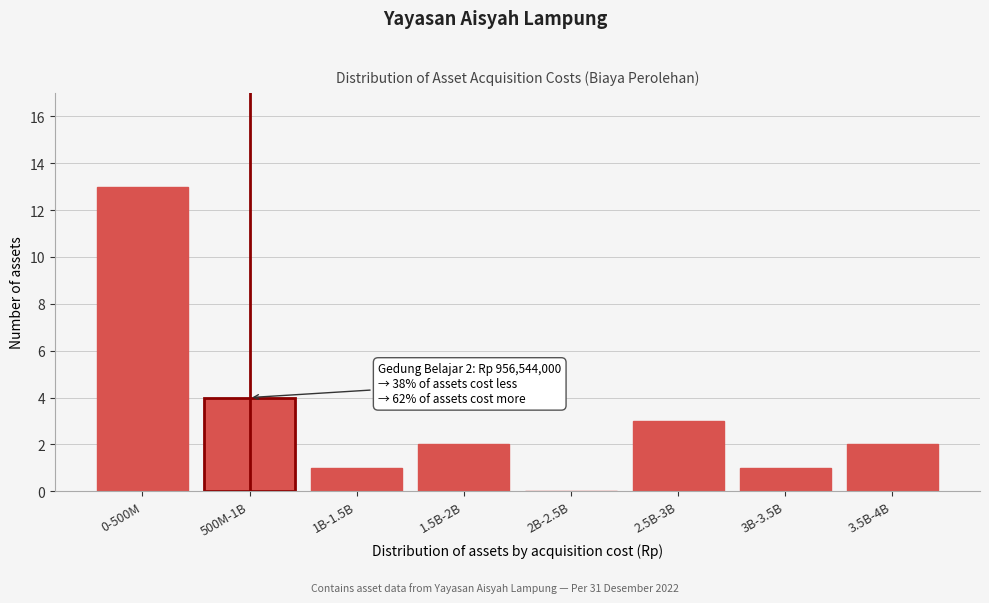

Reading left to right, extract all data points from this chart.

0-500M=13	500M-1B=4	1B-1.5B=1	1.5B-2B=2	2B-2.5B=0	2.5B-3B=3	3B-3.5B=1	3.5B-4B=2